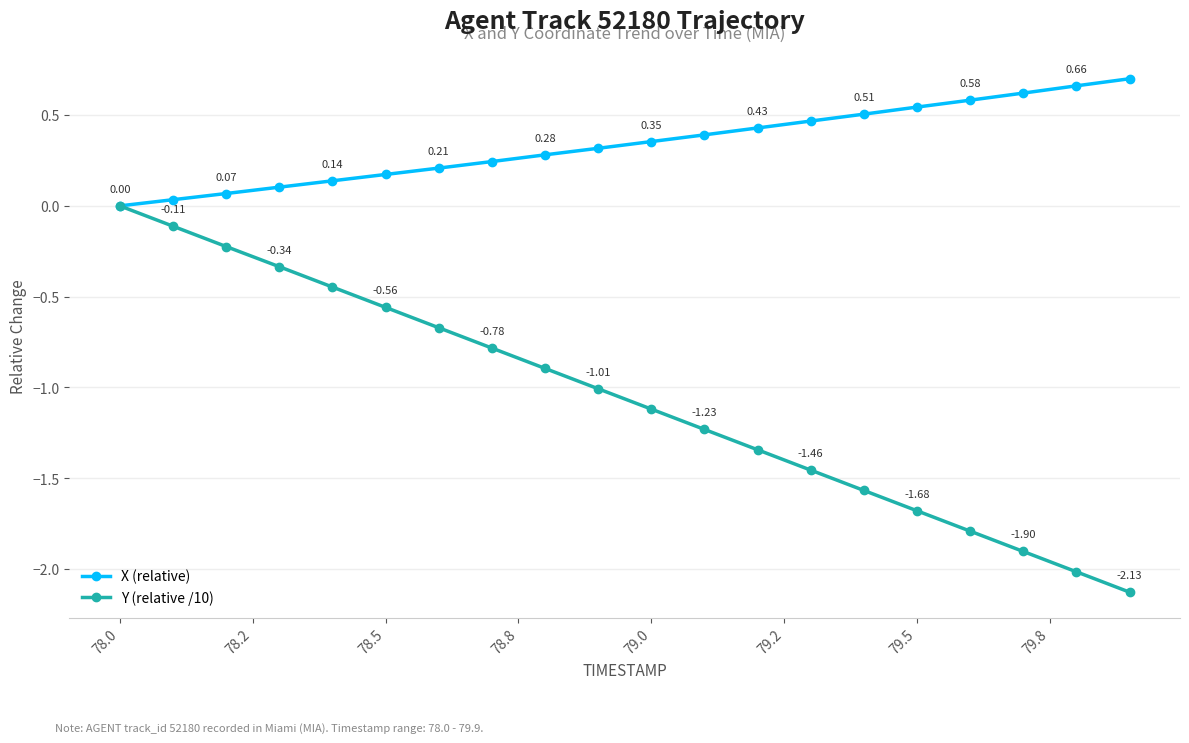

True or false: X (relative) has more than 0 interior local peaks.

False